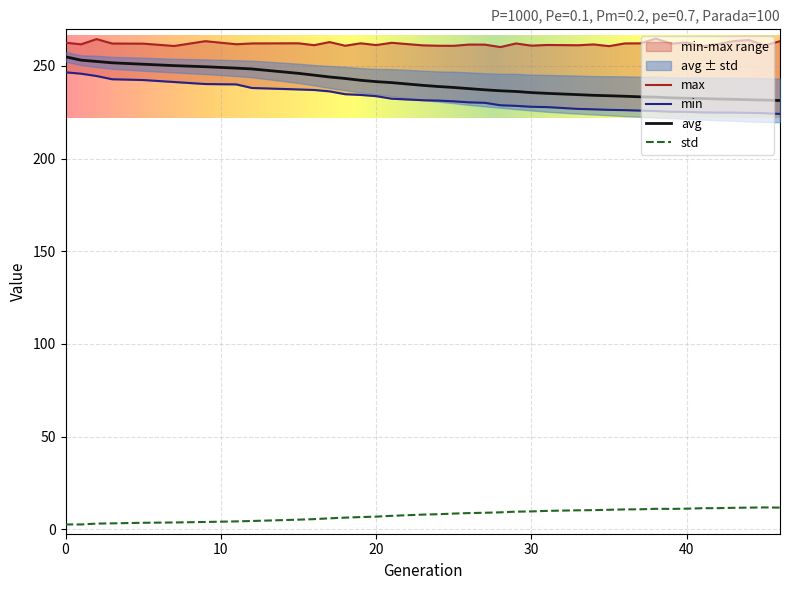

How many series are shown in this chart?

4